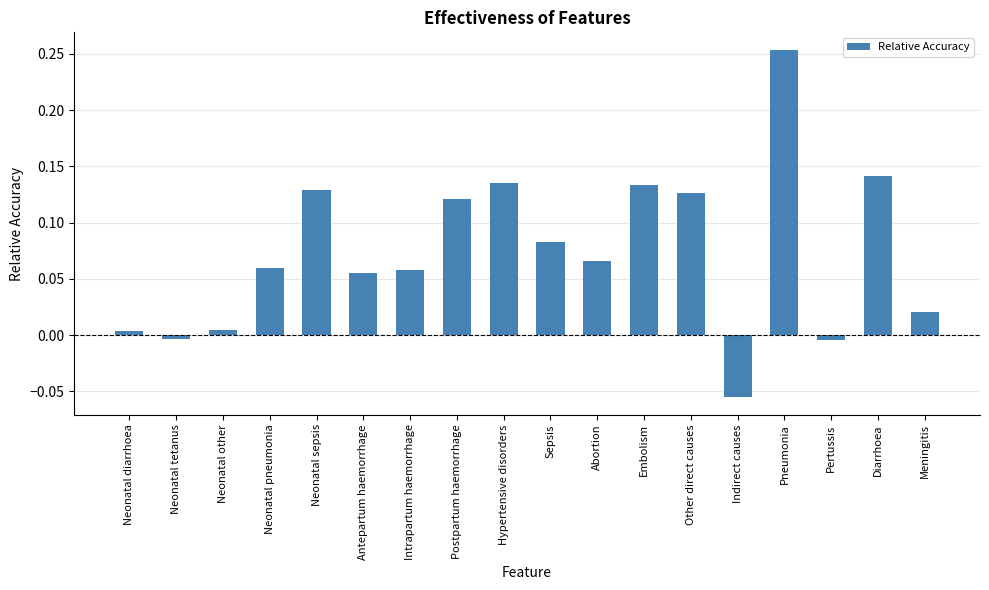

How many values are below zero?

3